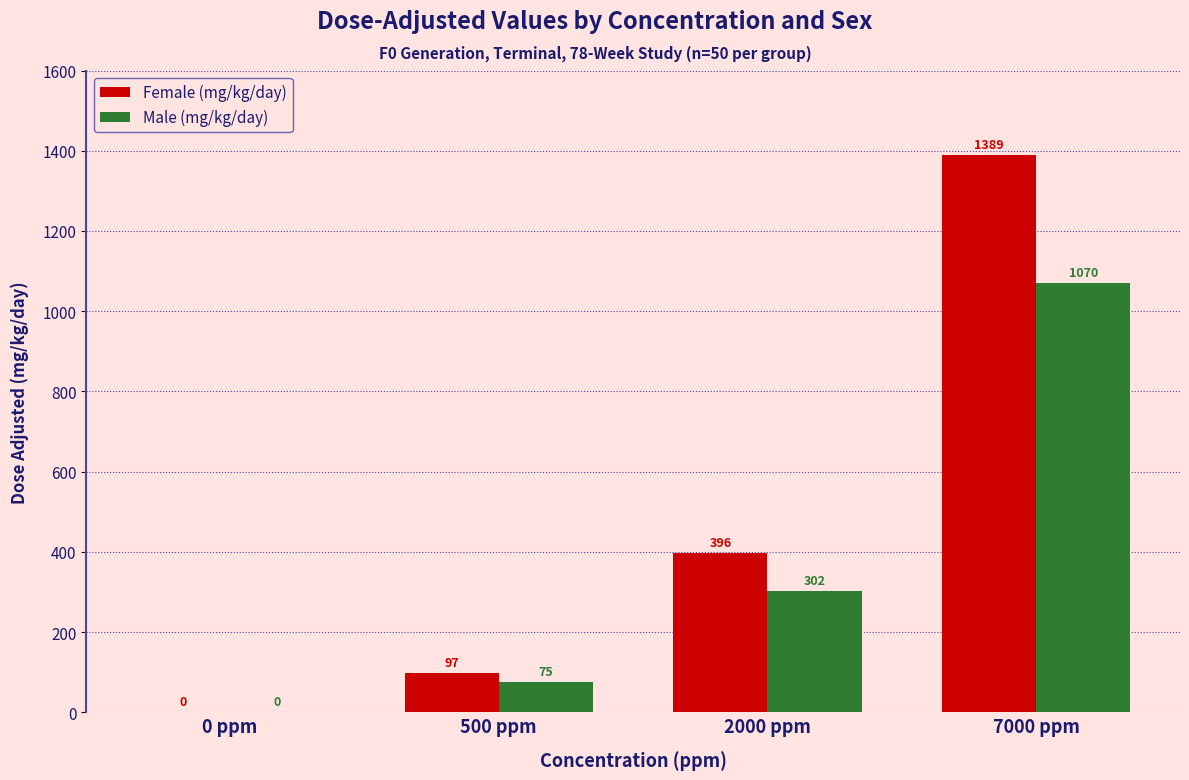

The Female (mg/kg/day) series shows 97 at 500 ppm. True or false?

True